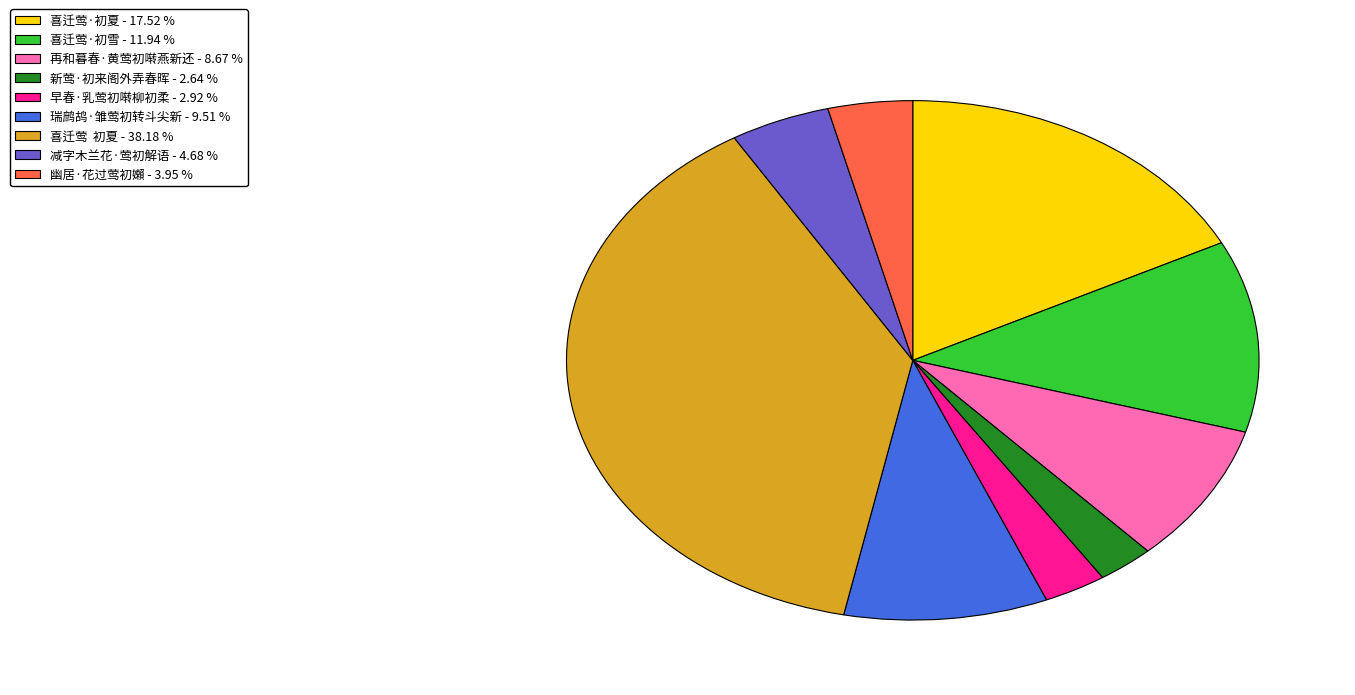

Is there a majority slice in this chart?

No